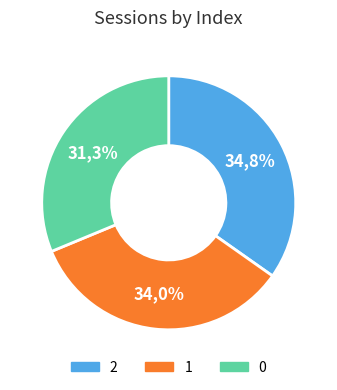

The 0 slice represents 38% of the pie. True or false?

False